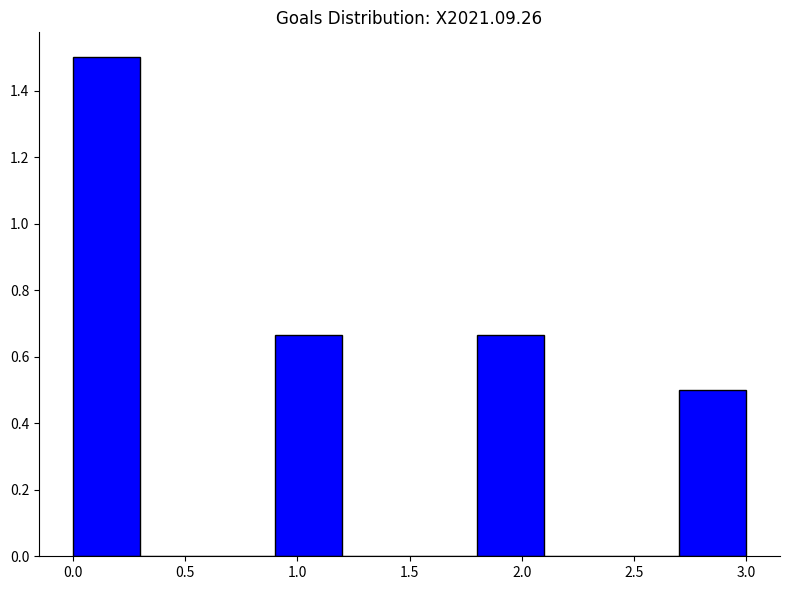

Reading left to right, list every bar in this chart as the range it spans on the x-axis followed by its height. The values are not printed on the chart, so give them approximately, as read against the axis.

0.0 to 0.3: 1.50
0.3 to 0.6: 0
0.6 to 0.9: 0
0.9 to 1.2: 0.66
1.2 to 1.5: 0
1.5 to 1.8: 0
1.8 to 2.1: 0.66
2.1 to 2.4: 0
2.4 to 2.7: 0
2.7 to 3.0: 0.50